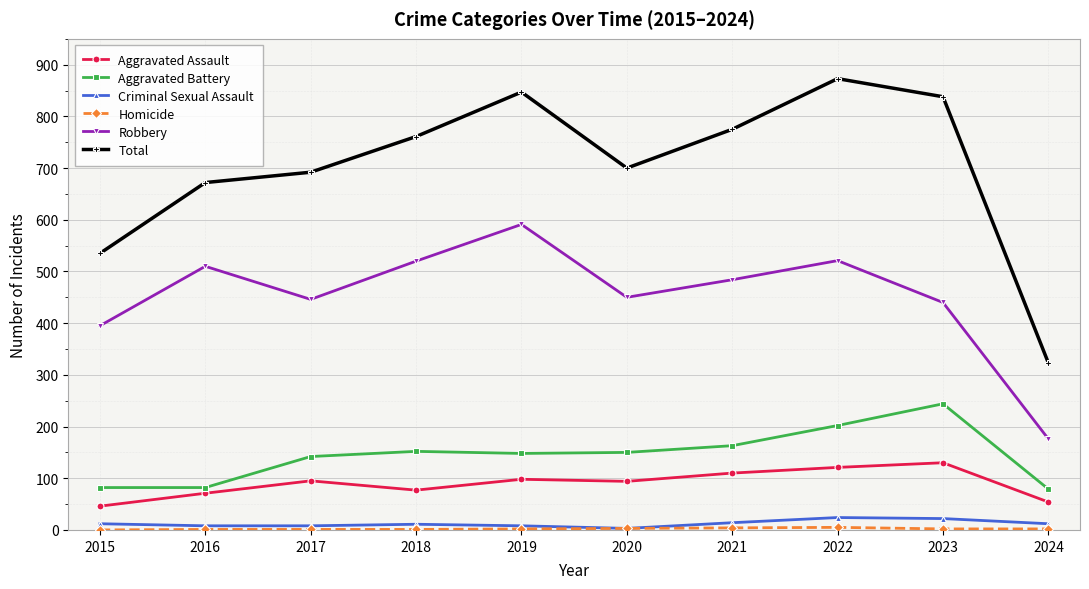

In Criminal Sexual Assault, how many points are higher than both neighbors (excluding endpoints)?

2